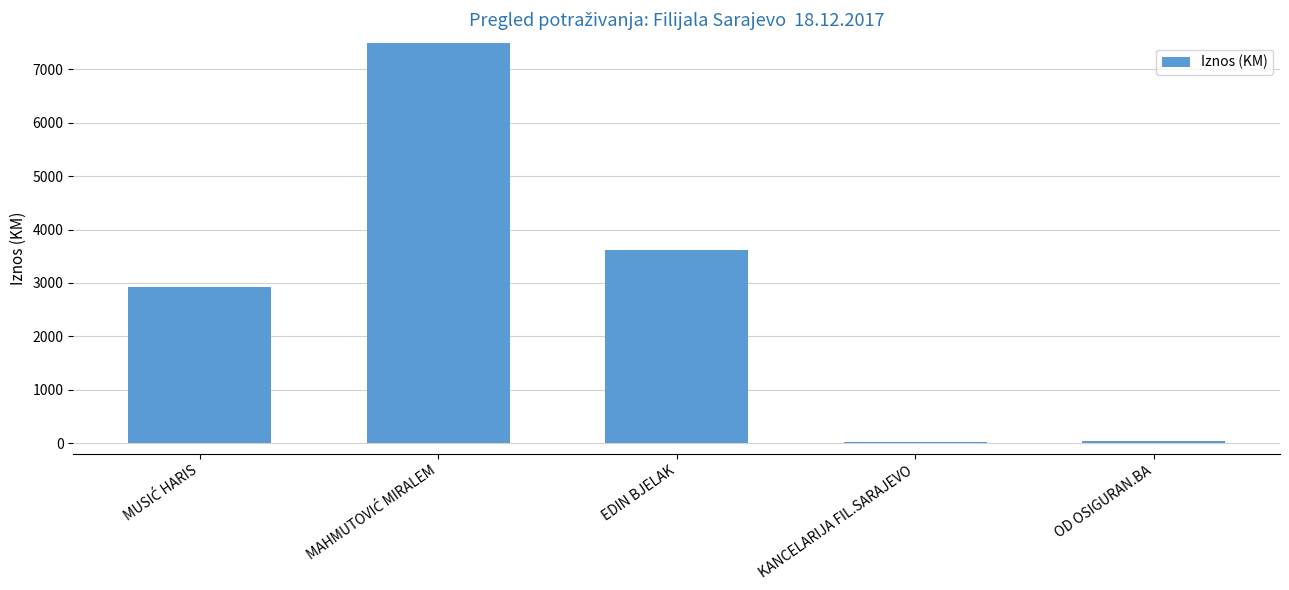

What is the change in value from MUSIĆ HARIS to OD OSIGURAN.BA?

-2881.0